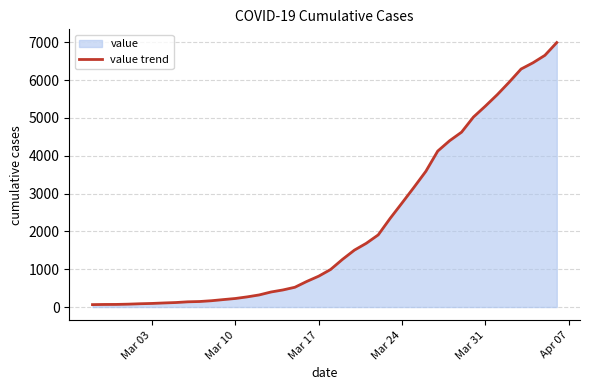

What is the maximum value shown in the chart?

6995